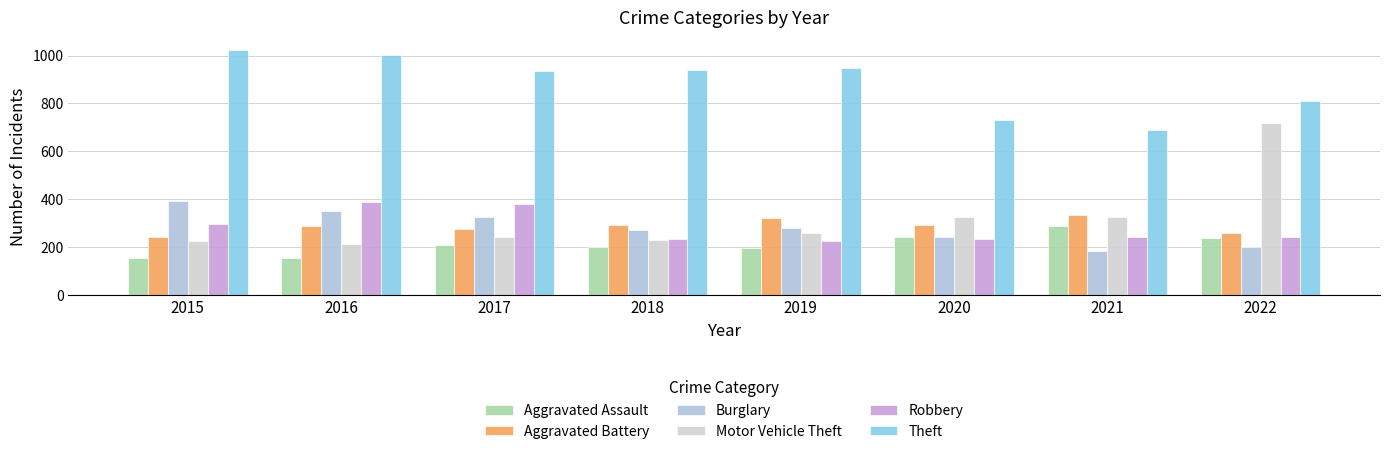

What are all the series names shown in the legend?

Aggravated Assault, Aggravated Battery, Burglary, Motor Vehicle Theft, Robbery, Theft